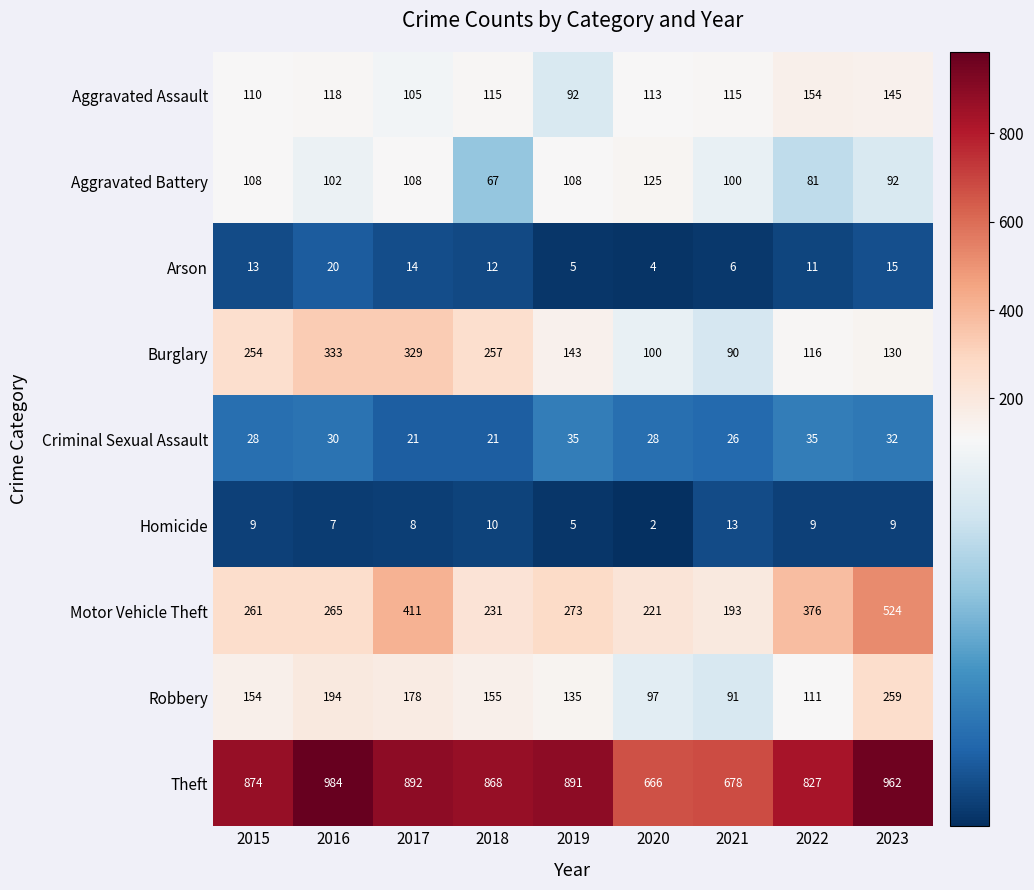

True or false: Robbery has a value of 178 at 2017.

True